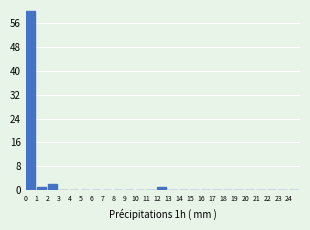

What is the height of the bar covering 2 to 3 on the x-axis? The values are not printed on the chart, so give them approximately, as read against the axis.

2